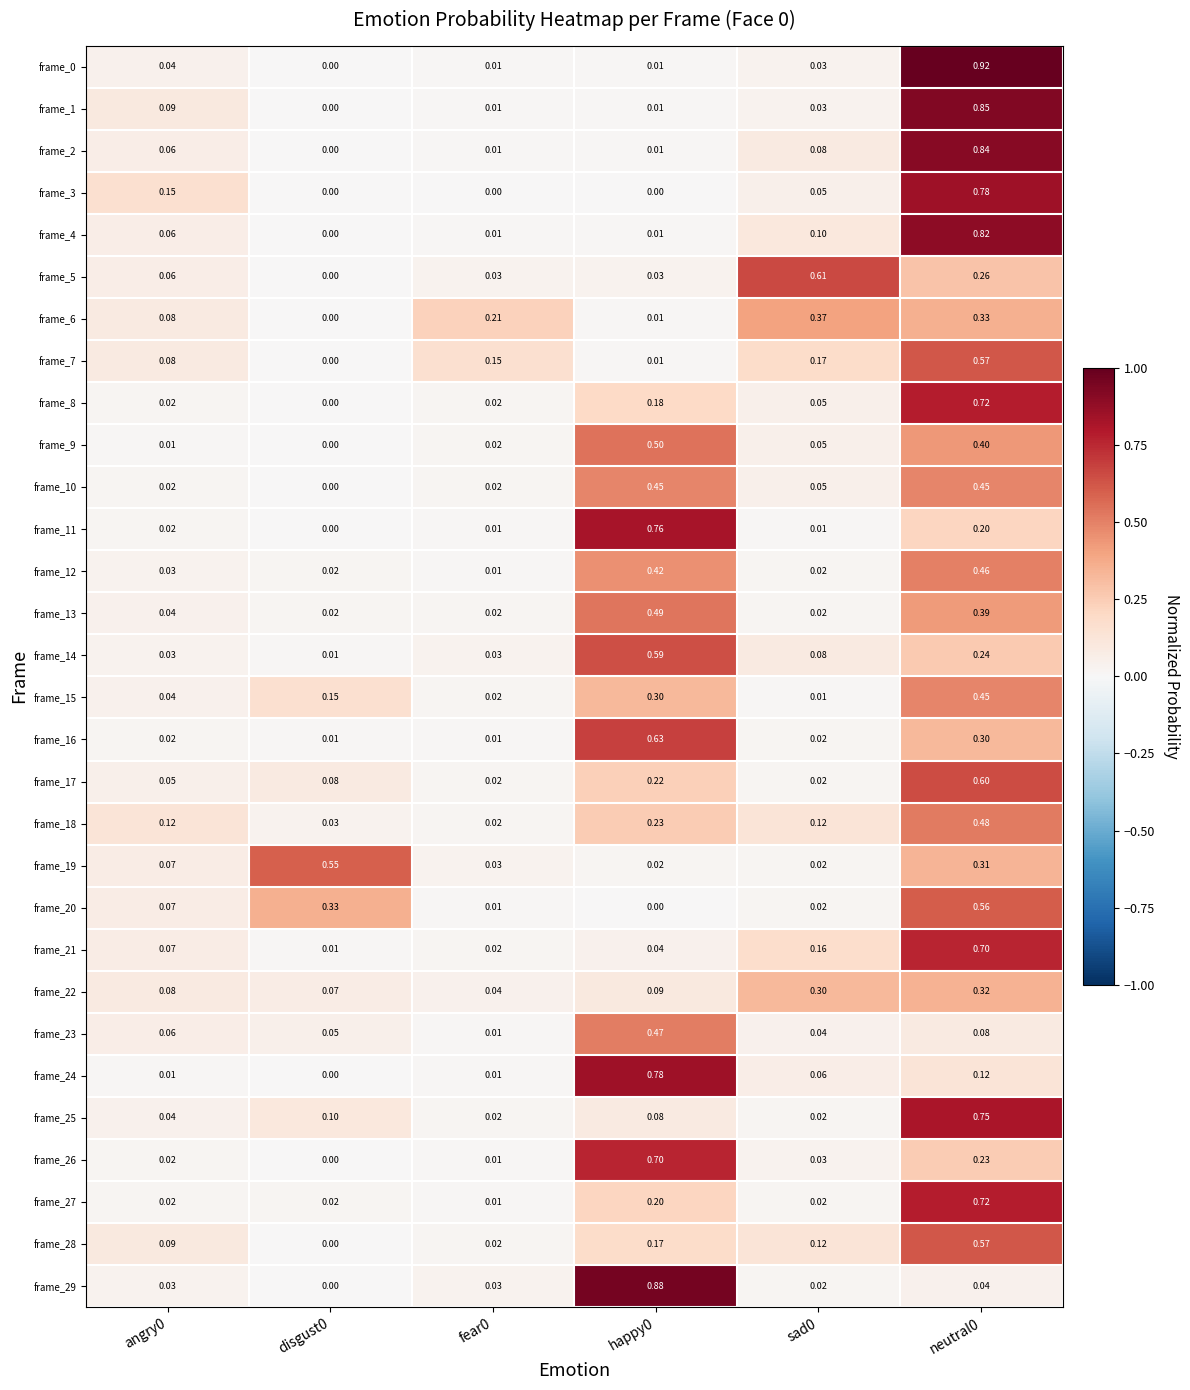

Is the value of frame_6 at fear0 greater than the value of frame_29 at sad0?

Yes